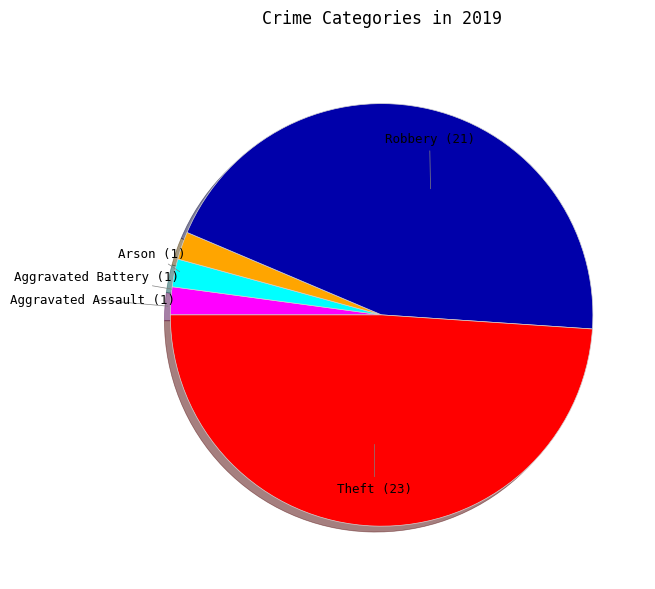

The Theft slice represents 49% of the pie. True or false?

True